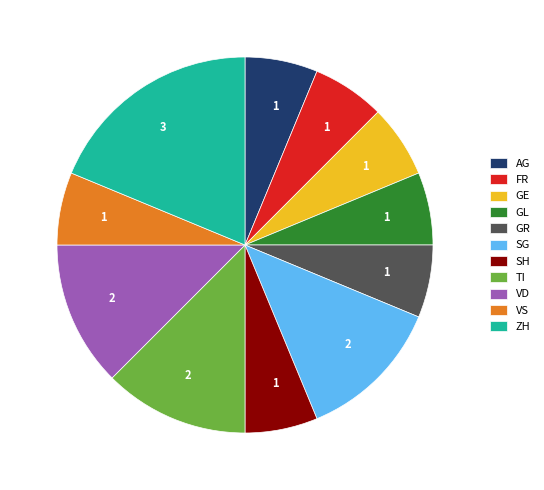

Is it true that TI is 21% of the pie?

False